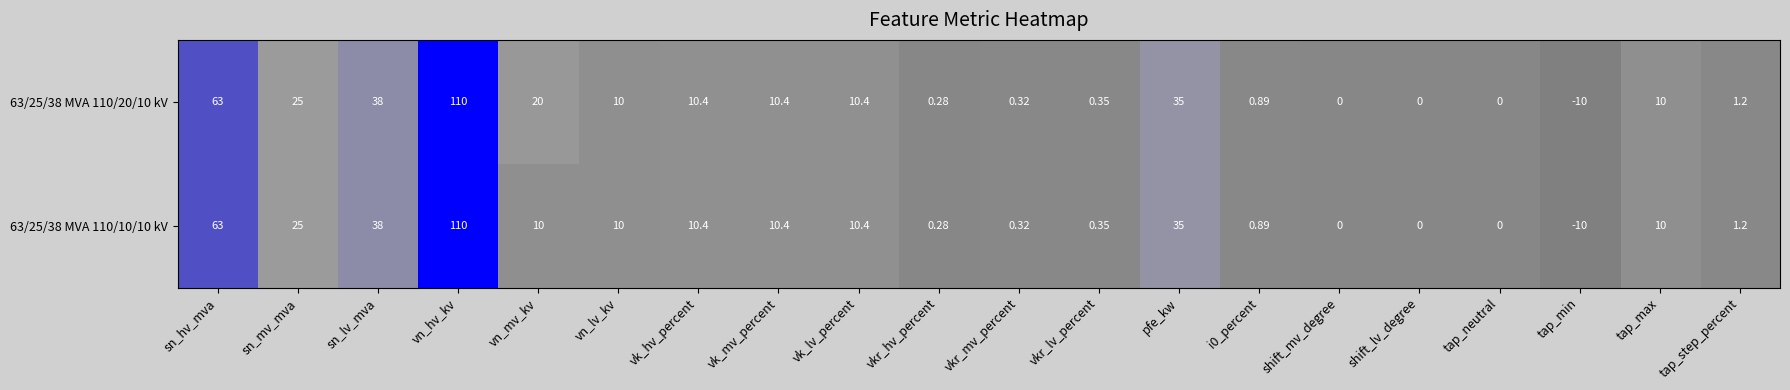

At which label does 63/25/38 MVA 110/20/10 kV first exceed 10?

sn_hv_mva